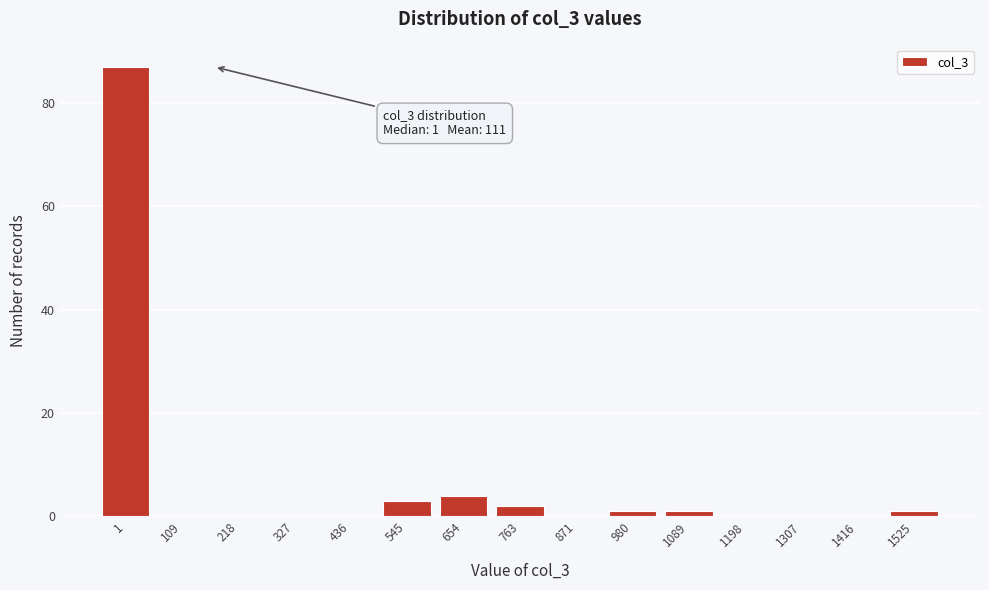

Reading right to left, extract all data points from this chart.

1525=1	1416=0	1307=0	1198=0	1089=1	980=1	871=0	763=2	654=4	545=3	436=0	327=0	218=0	109=0	1=87